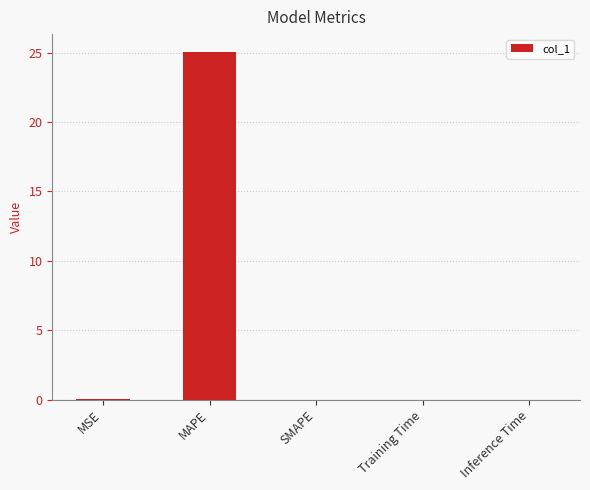

Are the bars horizontal?

No